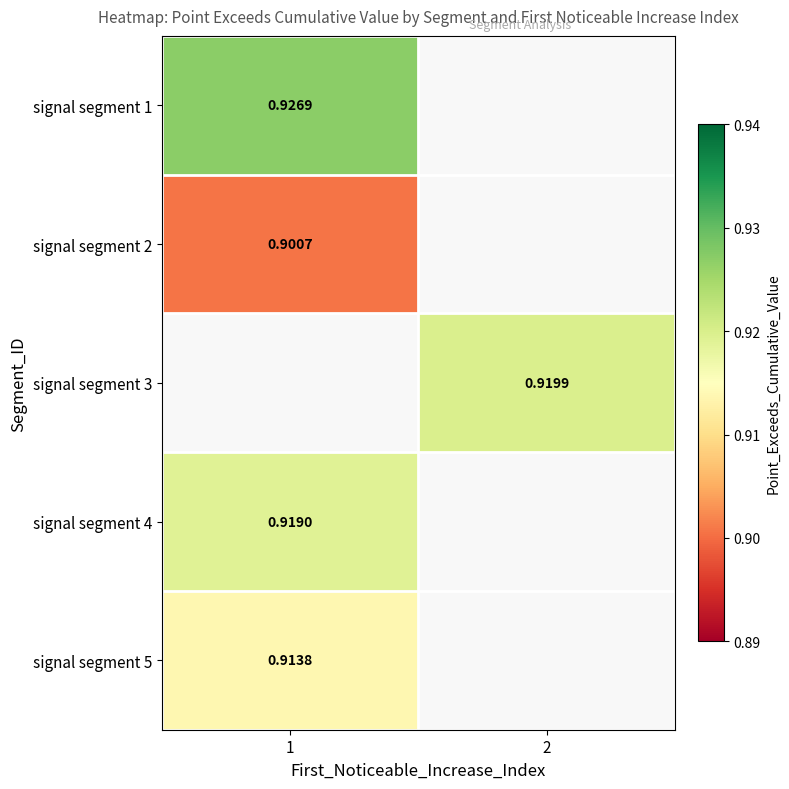

Rank the categories by signal segment 2 value from highest to lowest.

1, 2